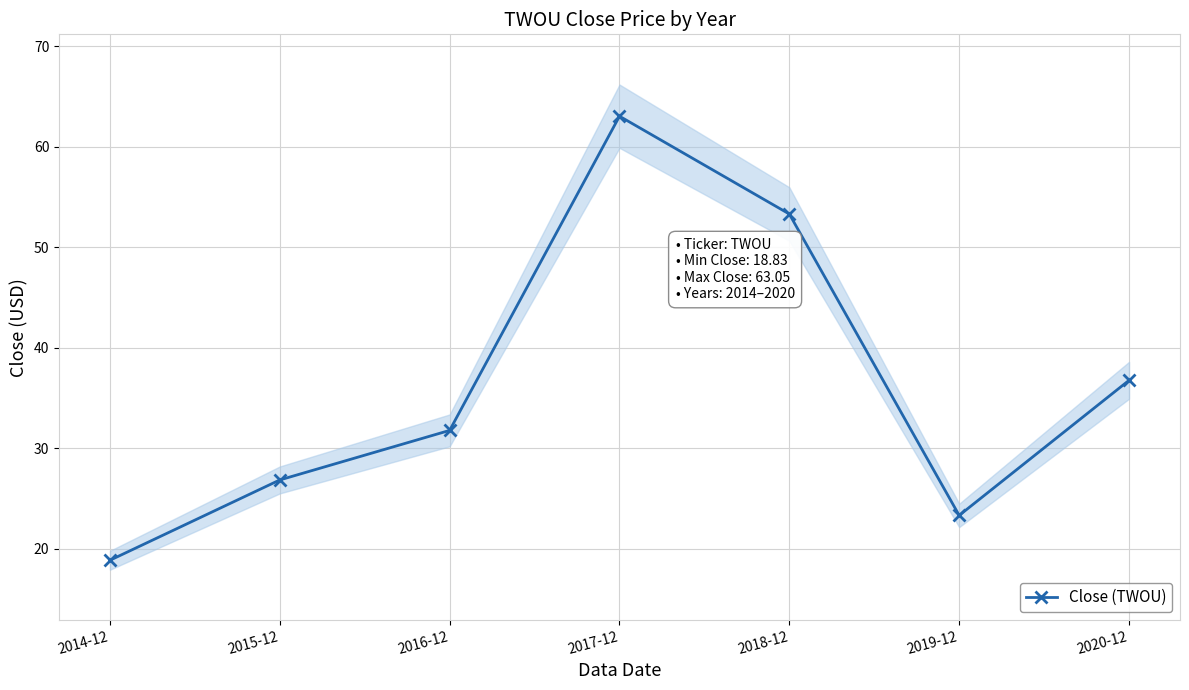

List the labels in order of value, smallest first.

2014-12, 2019-12, 2015-12, 2016-12, 2020-12, 2018-12, 2017-12